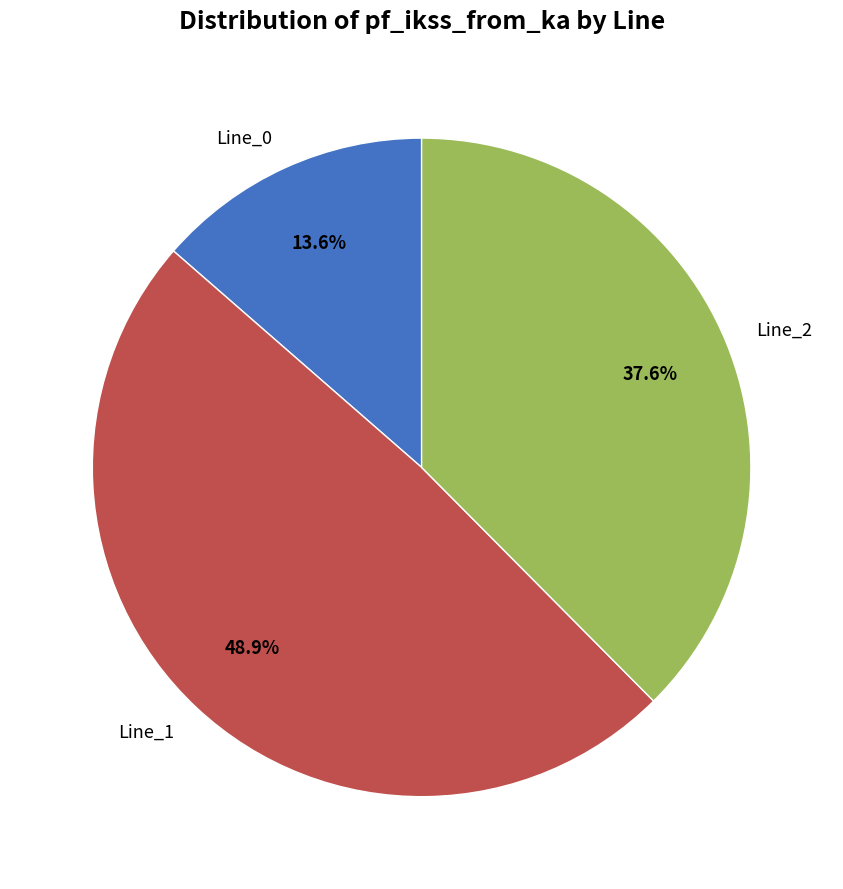

Is there a majority slice in this chart?

No